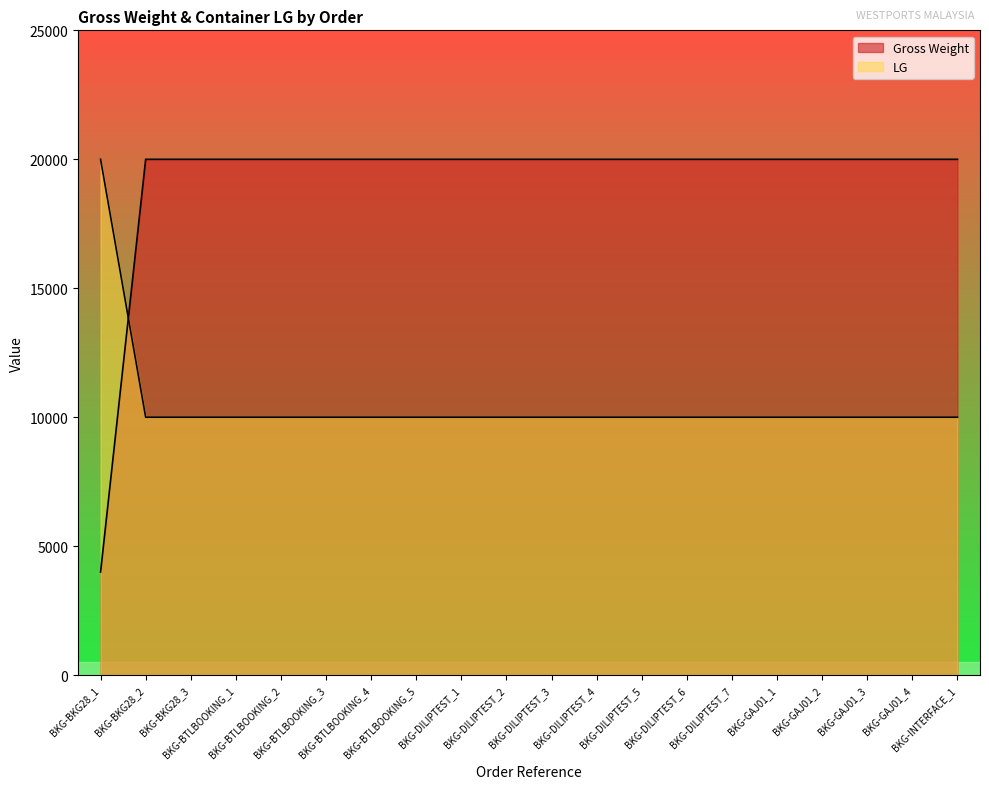

Does the chart display data point markers on the line(s)?

No